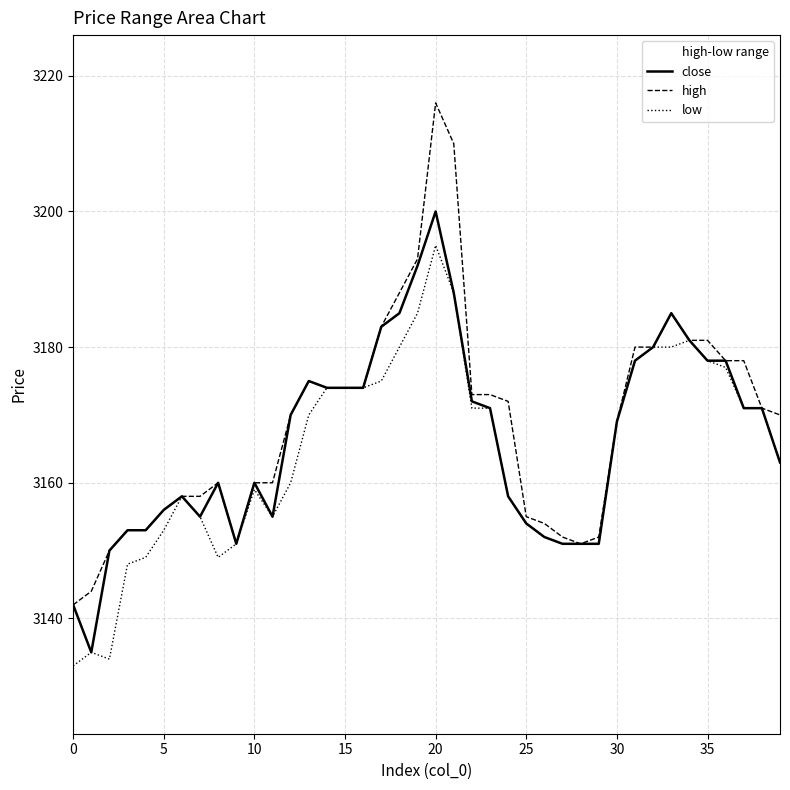

What is the maximum value for low?

3195